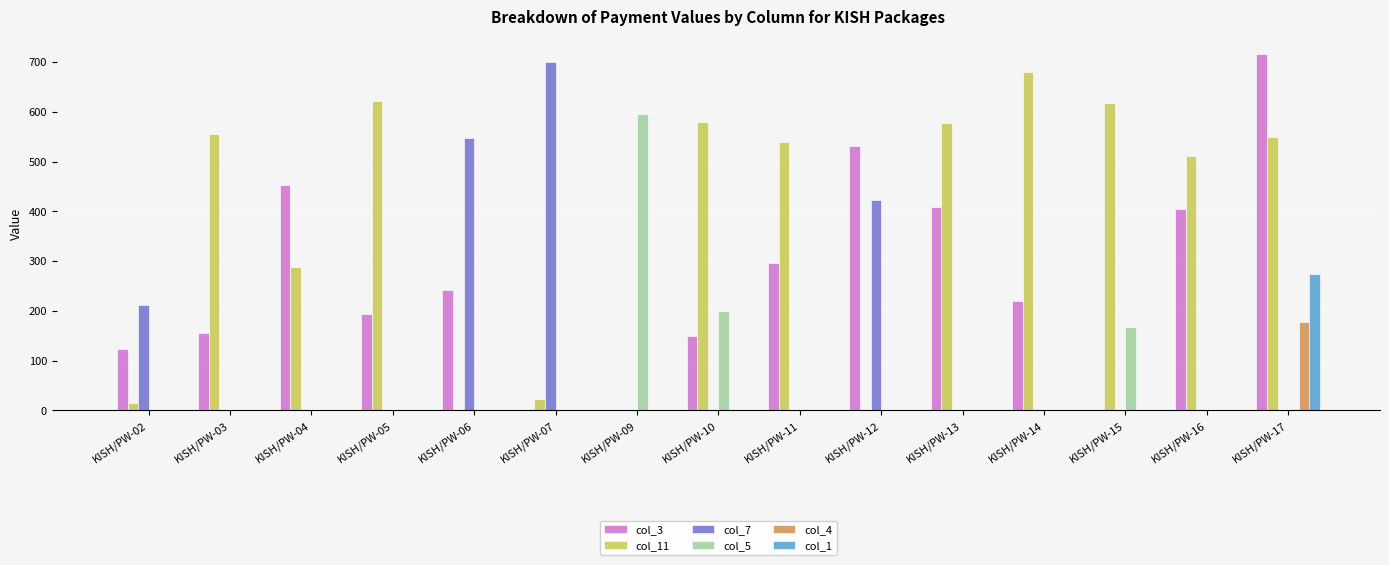

What is the spread (max minus min) of values at KISH/PW-02?

211.7